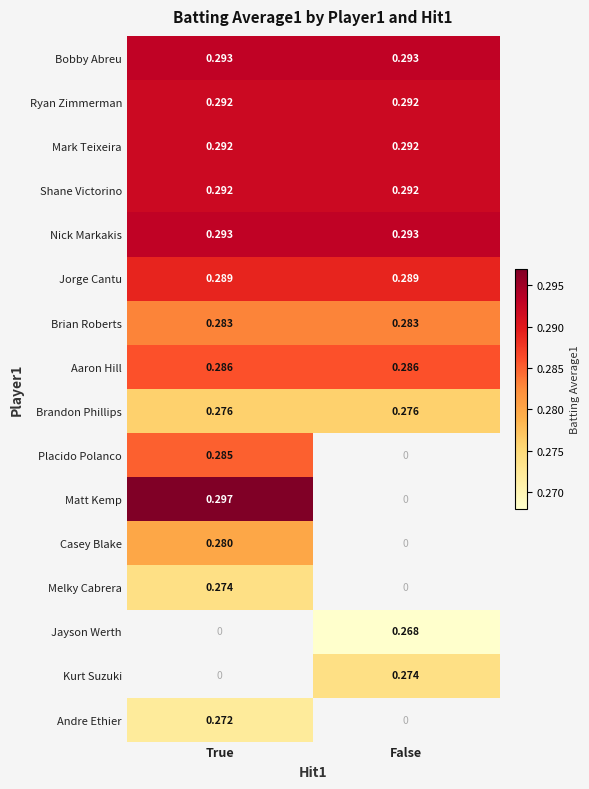

What is the maximum value for Casey Blake?

0.3